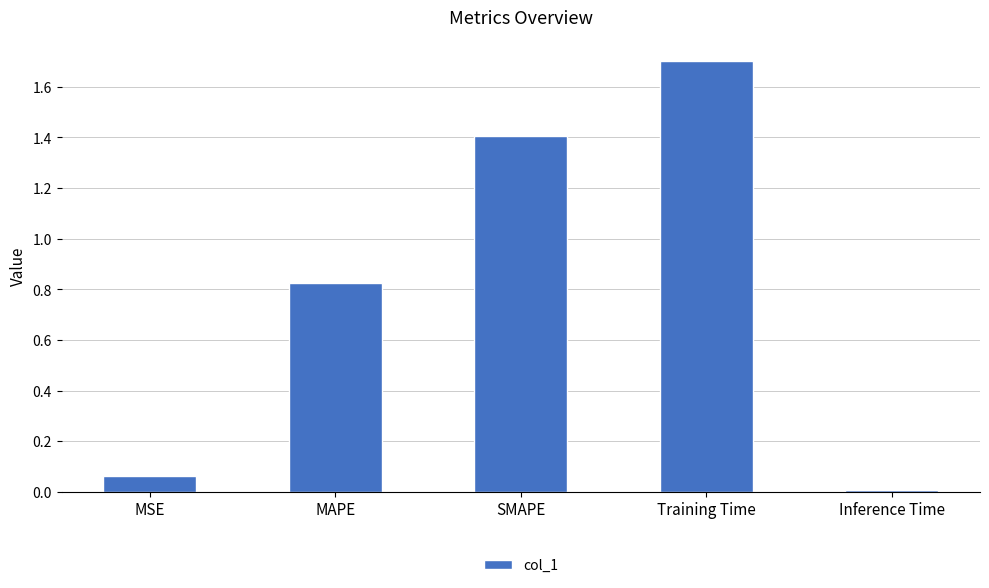

How many bars are there in total?

5